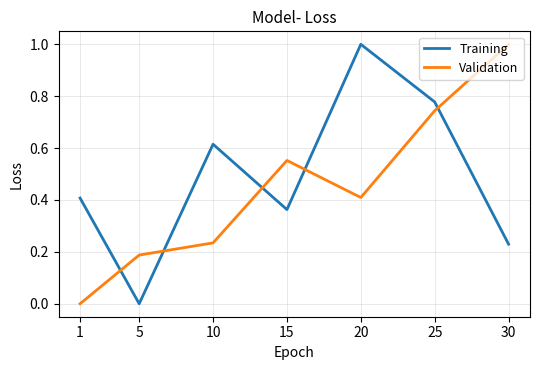

How many distinct data groups are displayed?

2